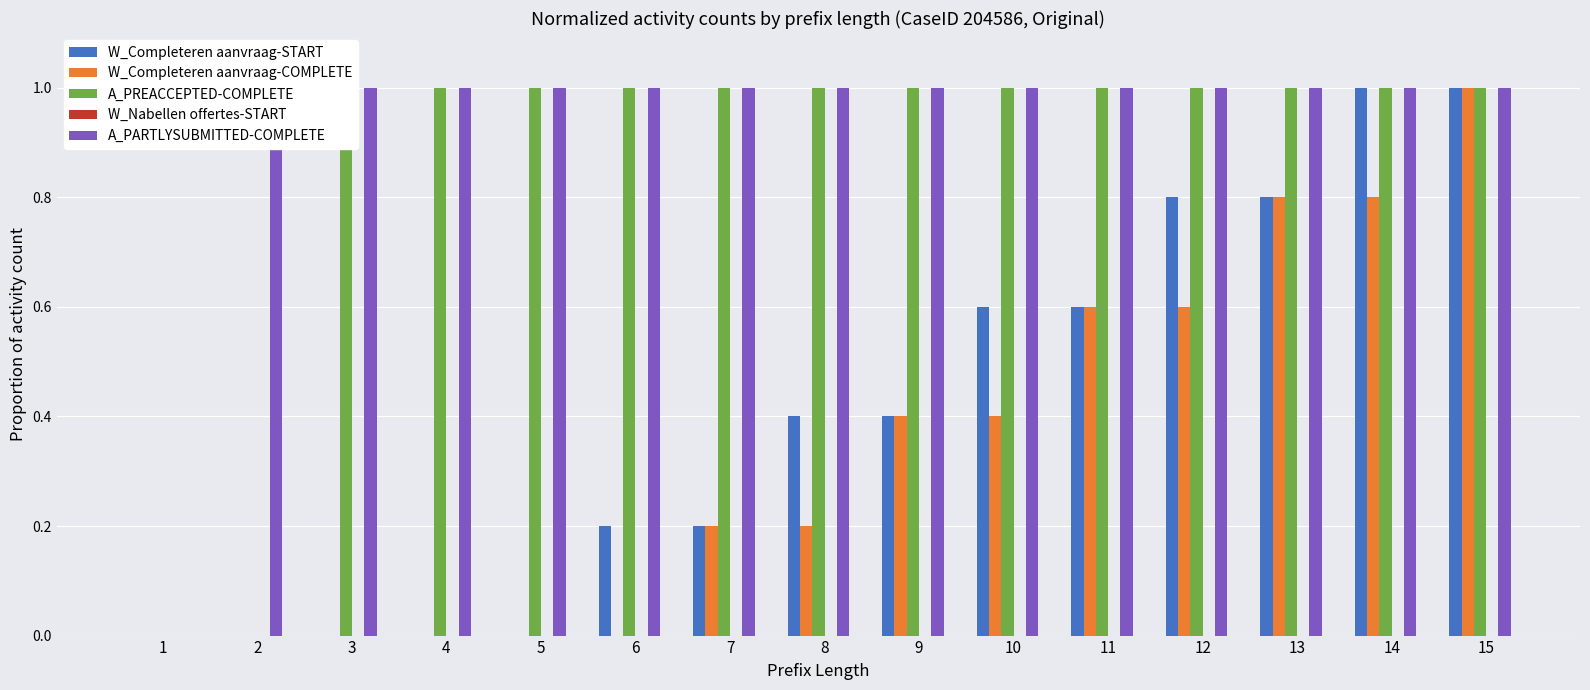

Which series has the largest range (max minus min)?

W_Completeren aanvraag-START